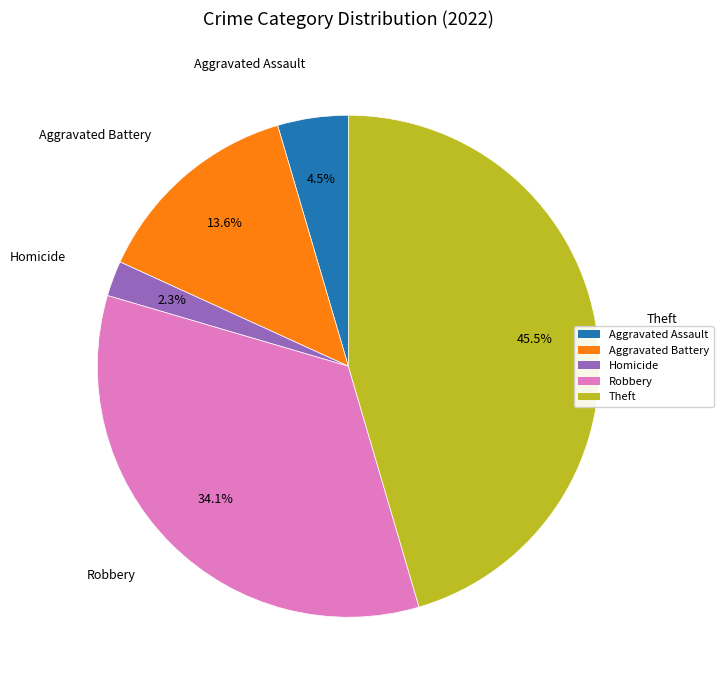

Is there a majority slice in this chart?

No